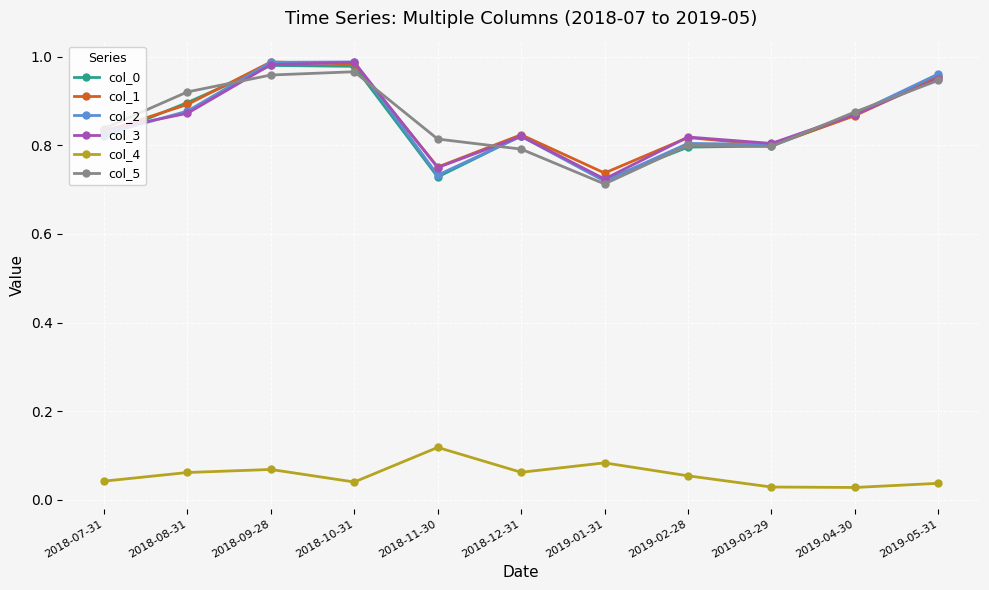

What position from the right is 2018-07-31?

11